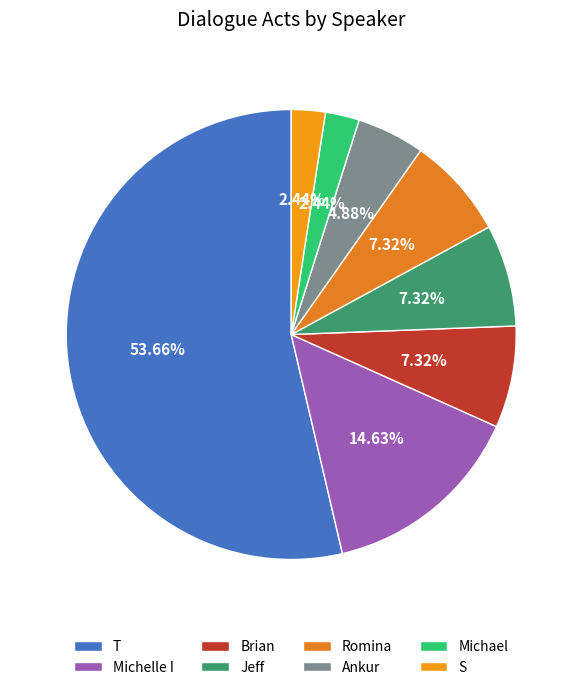

Does any single category account for the majority?

Yes